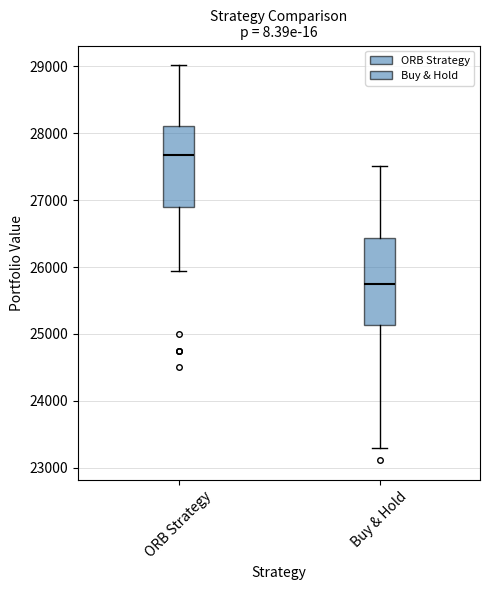

Which box has the lowest median line?

Buy & Hold